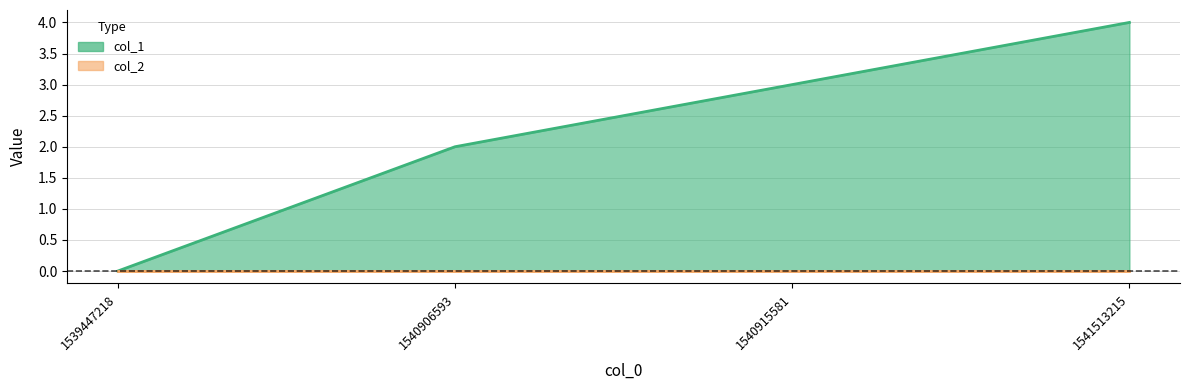

Rank the categories by value from highest to lowest.

1541513215, 1540915581, 1540906593, 1539447218